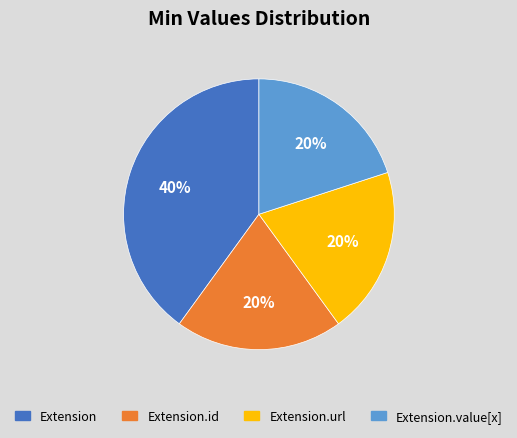

How many segments does this pie chart have?

4